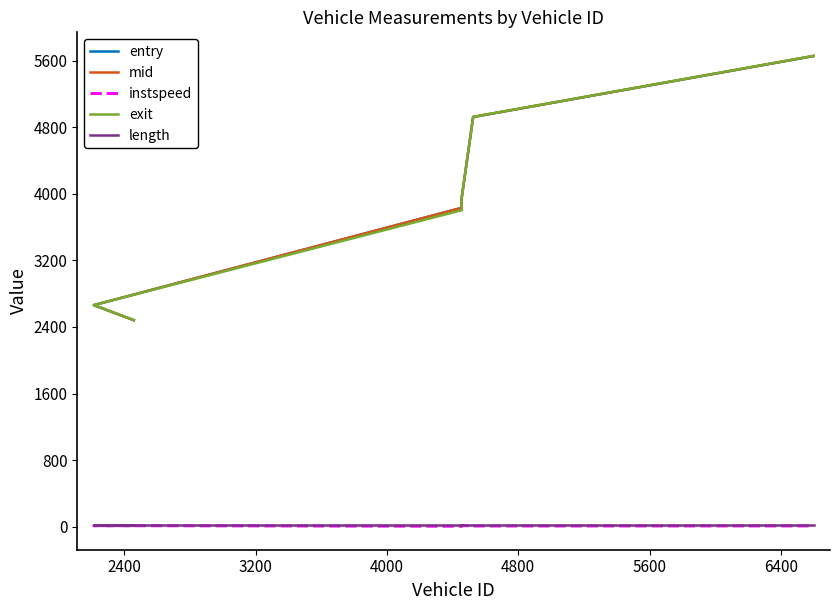

Which series has the widest spread of values?

exit